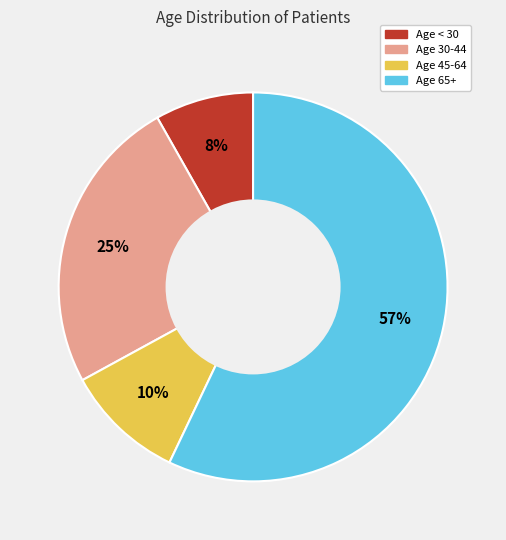

To the nearest percent, what is the difference between the largest and smallest slice percentages?

49%